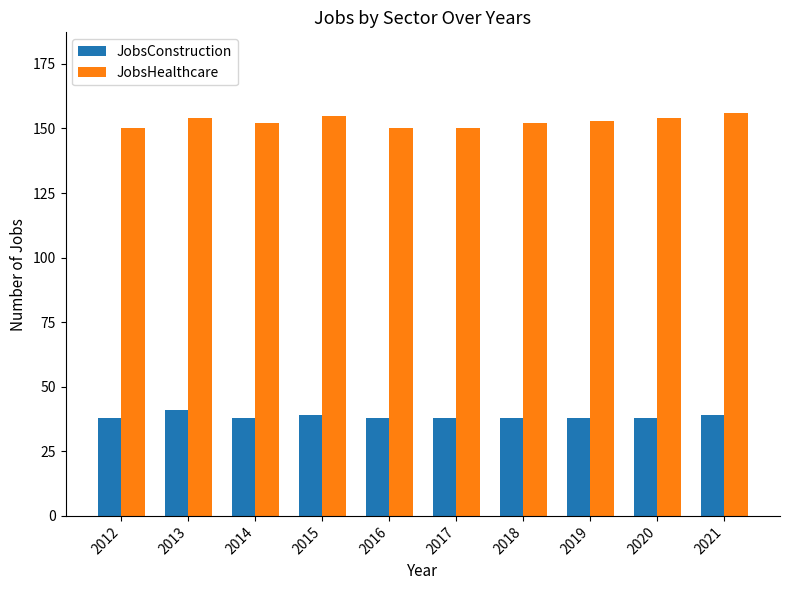

How many series are shown in this chart?

2